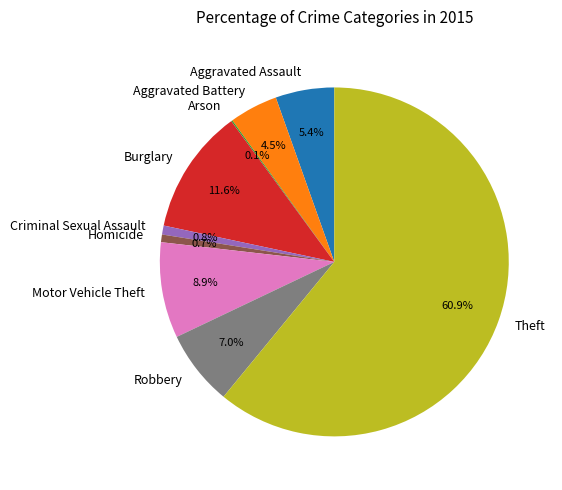

Approximately how many times larger is the value at Robbery compared to Motor Vehicle Theft?

0.8